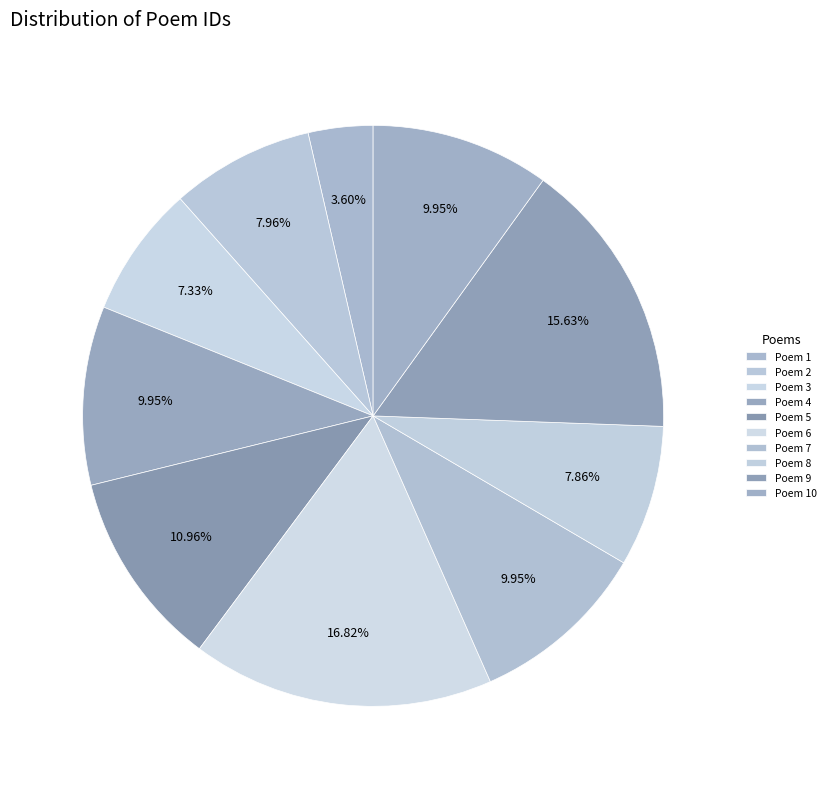

How many segments does this pie chart have?

10